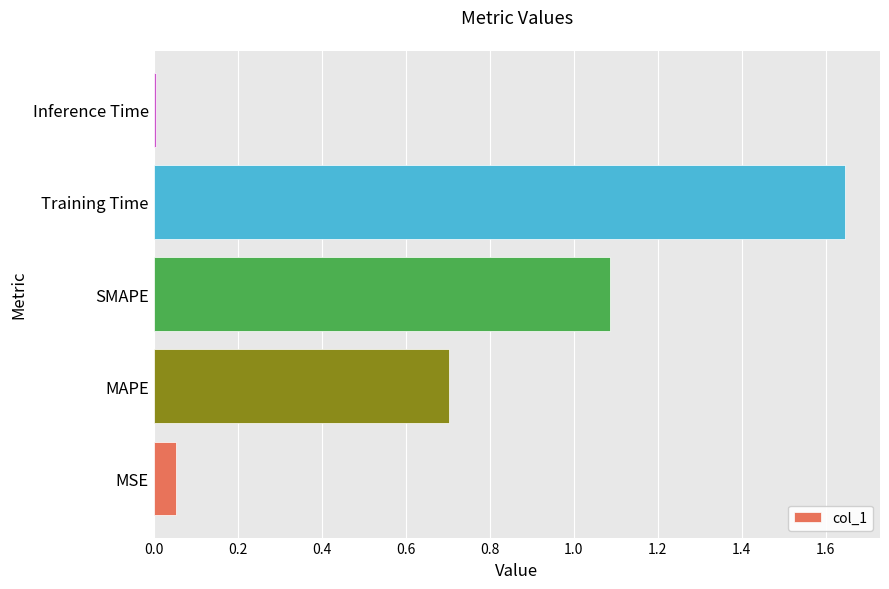

The value at MAPE is 0.7. True or false?

True